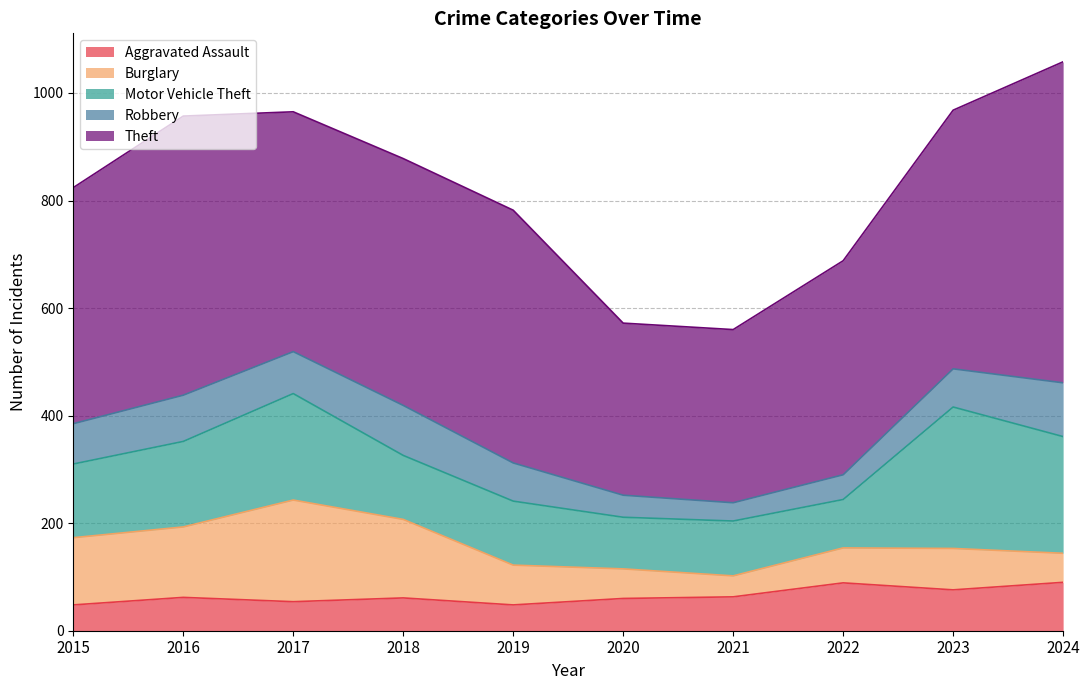

What is the sum of all Theft values?

4451